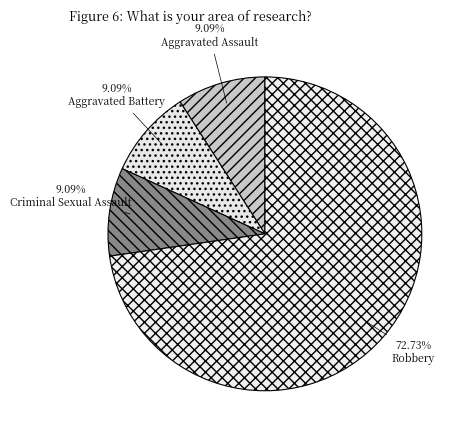

Count the number of slices in the pie.

4